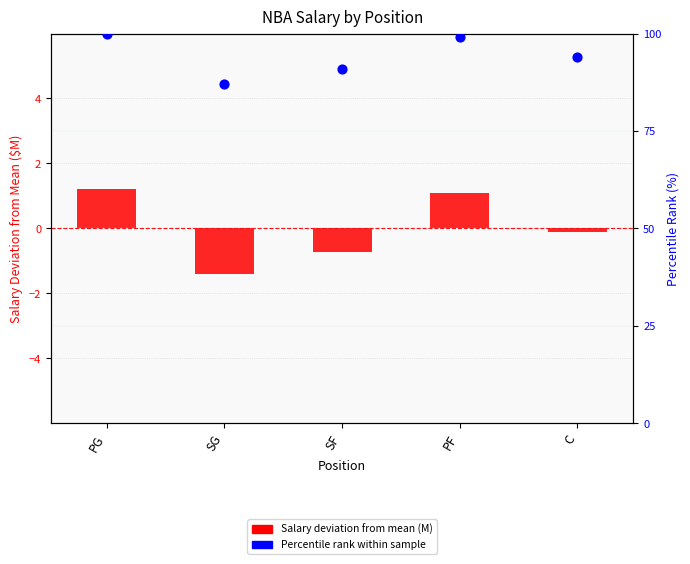

Which series contains the highest Y value?

Percentile Rank within positions